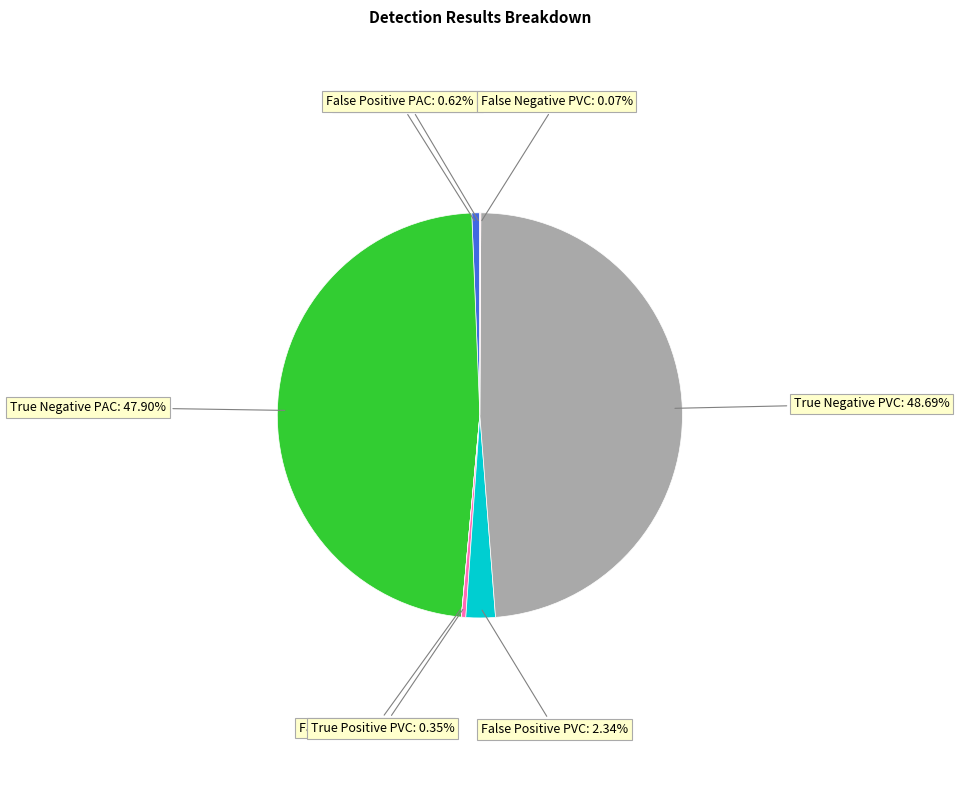

Is there any slice that represents more than half of the pie?

No